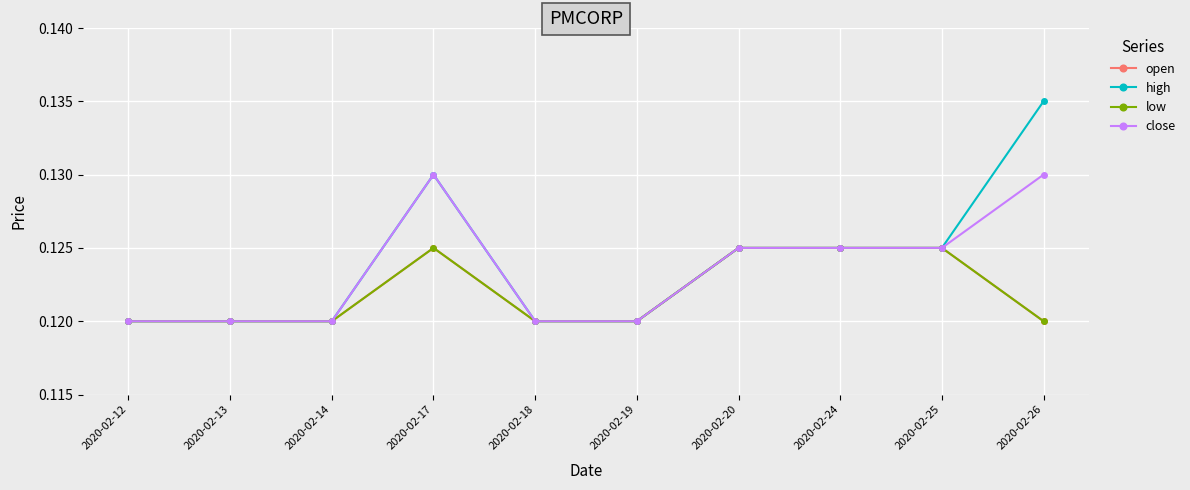

Which has a higher value, 2020-02-25 or 2020-02-12?

2020-02-25